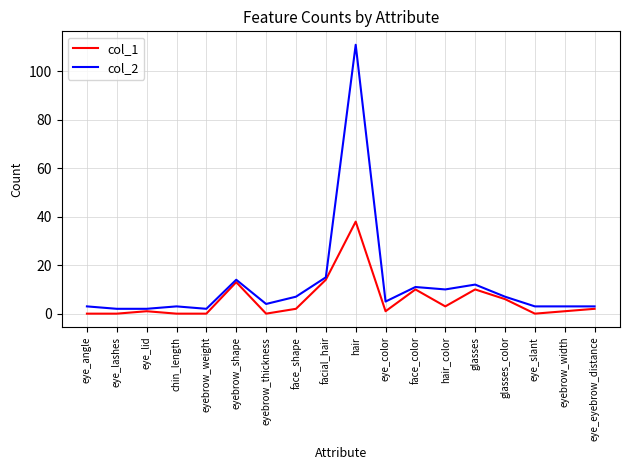

The col_2 series shows 3 at eye_angle. True or false?

True